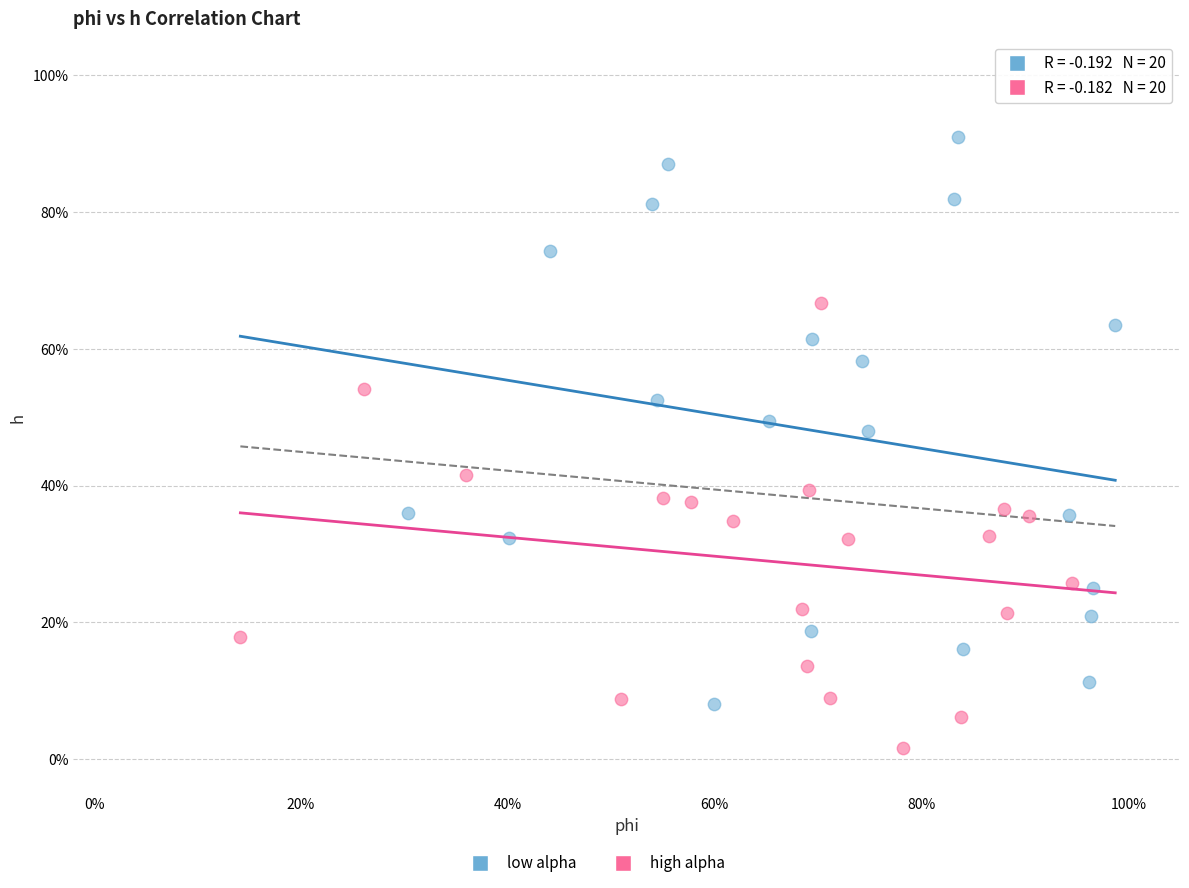

Which series reaches the maximum Y coordinate?

low alpha